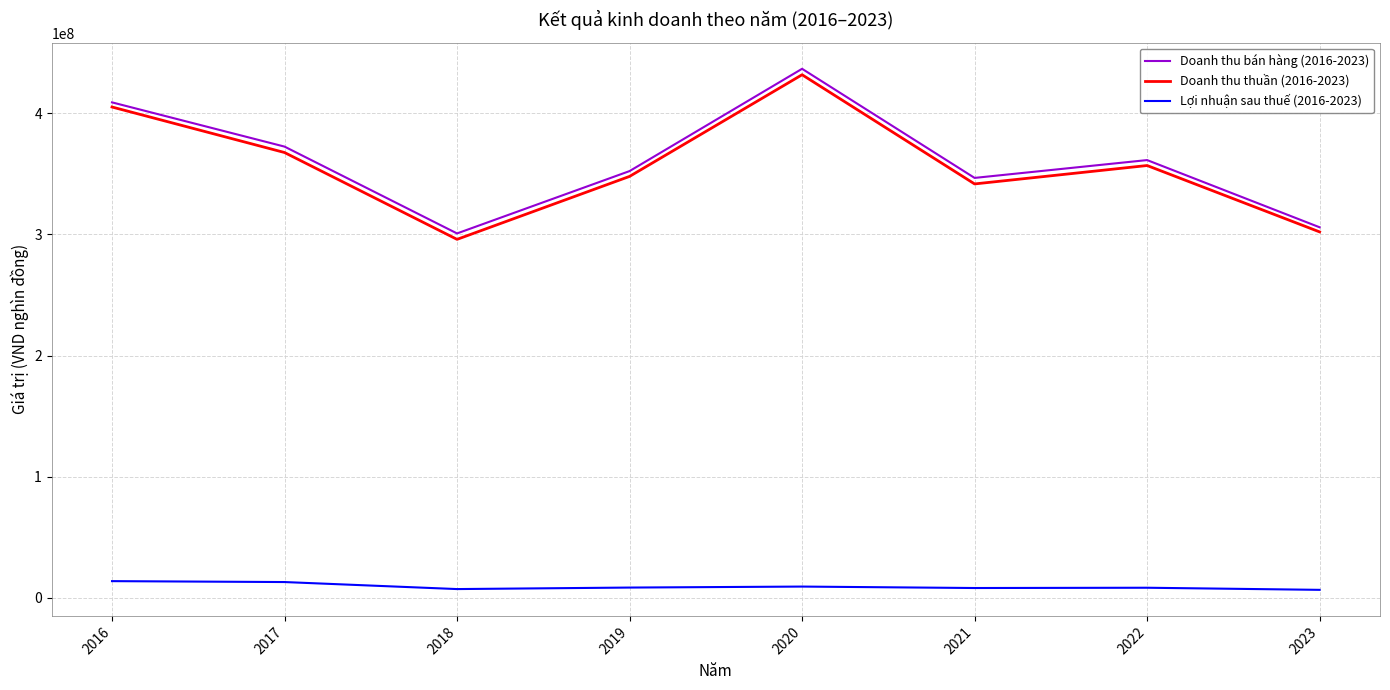

How many categories are shown in the chart?

8